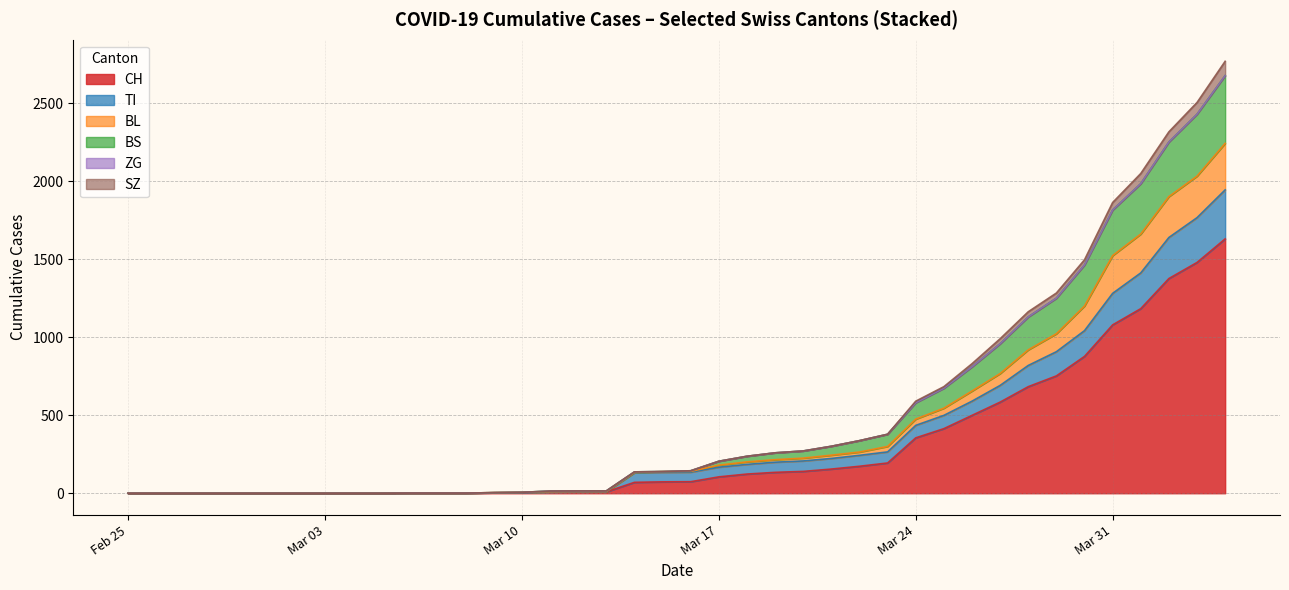

What is the highest value of the CH series?

1630